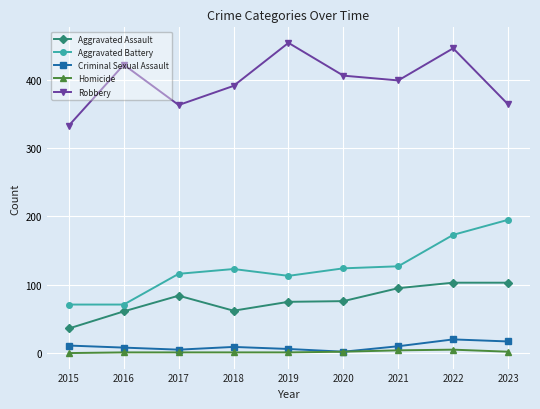

At which label does Aggravated Battery reach its peak?

2023